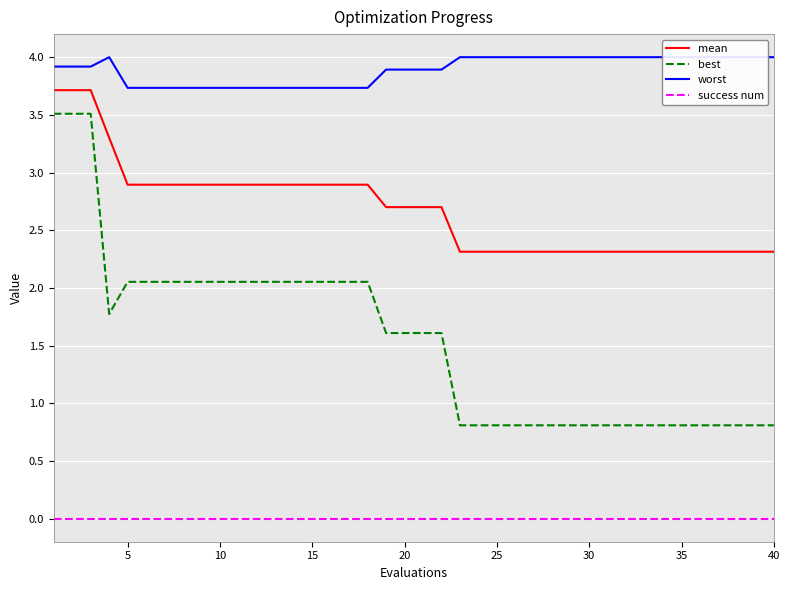

List the series in order of their overall mean, highest first.

worst, mean, best, success num